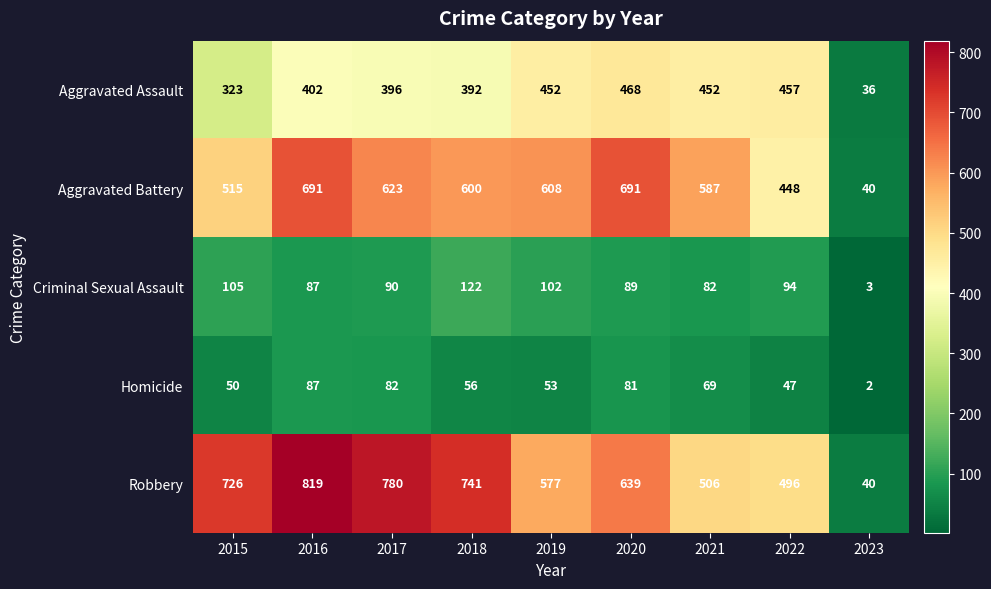

What is the difference between the highest and lowest values at 2015?

676